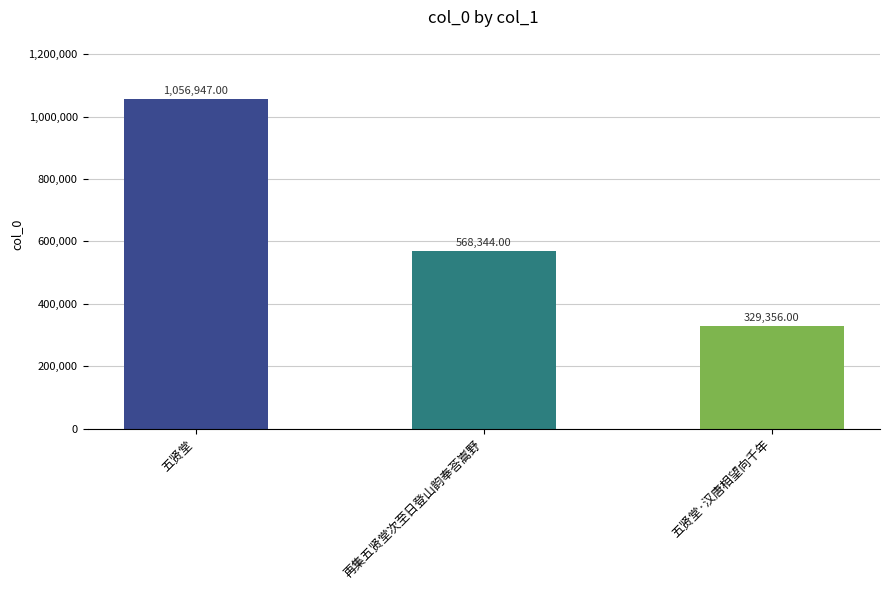

How many distinct data groups are displayed?

1